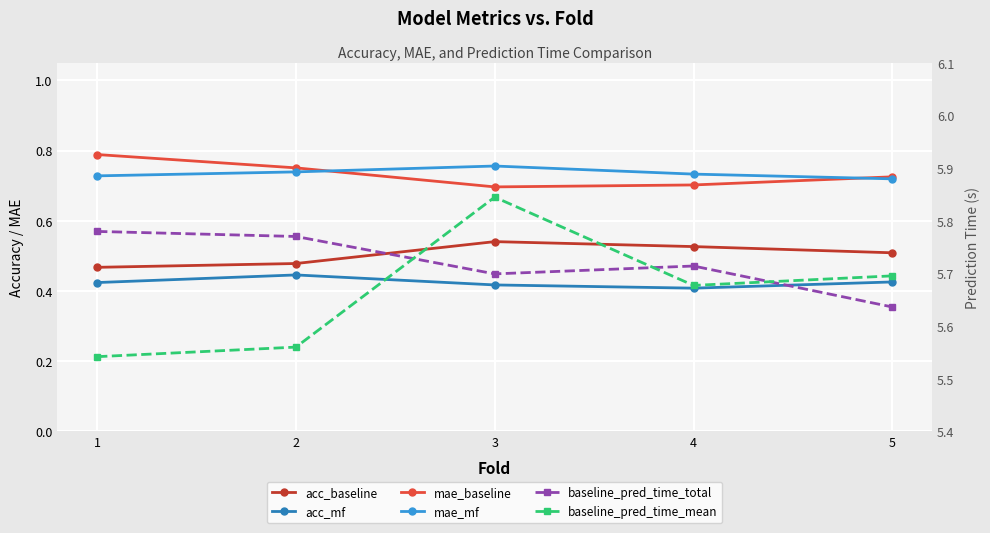

Which series has the largest total across all categories?

baseline_pred_time_total